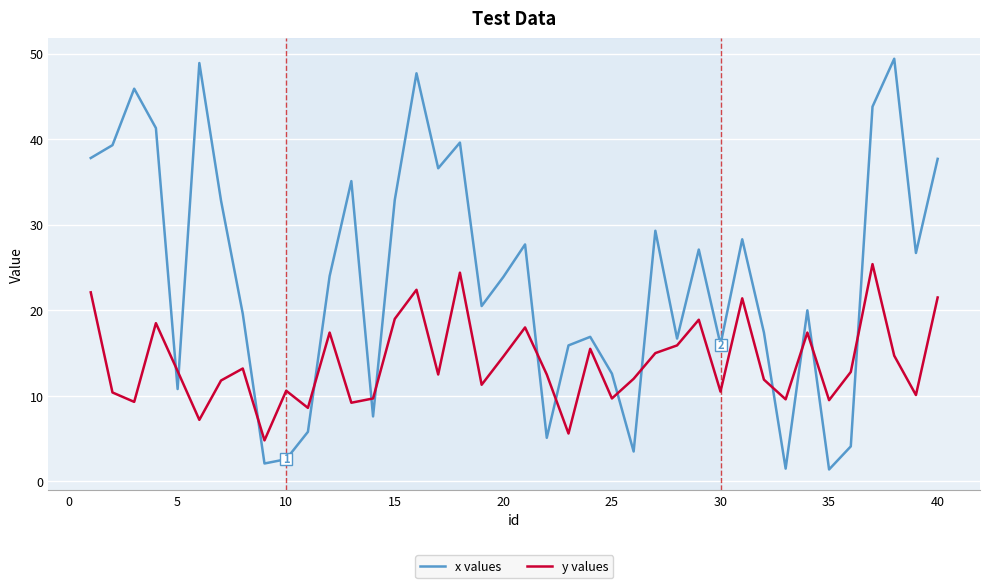

How many series are shown in this chart?

2